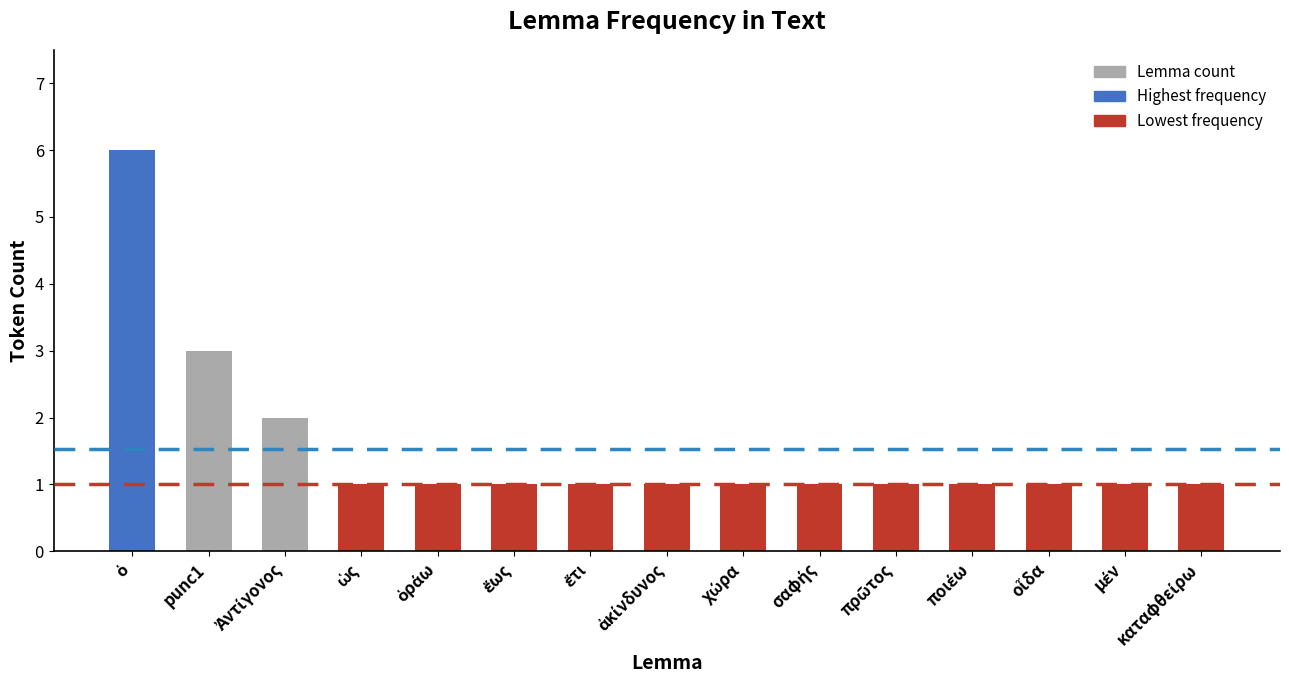

What is the value of the 7th bar from the left?

1